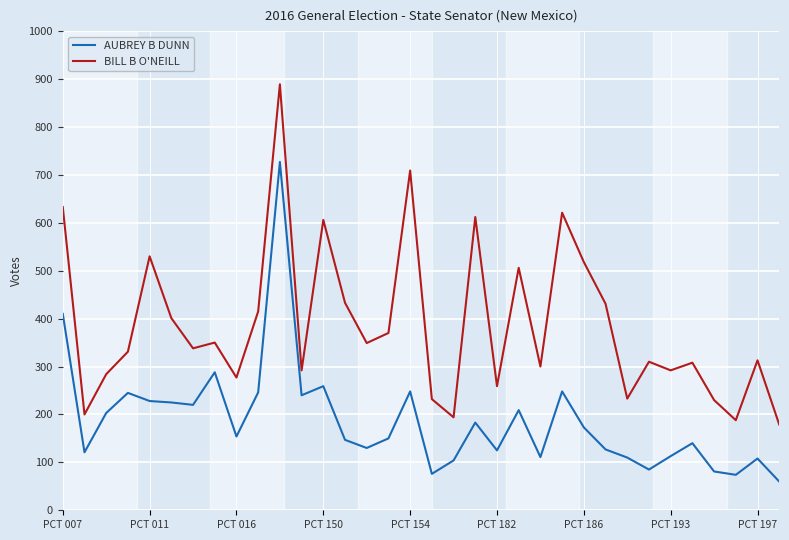

Which series has the widest spread of values?

BILL B O'NEILL